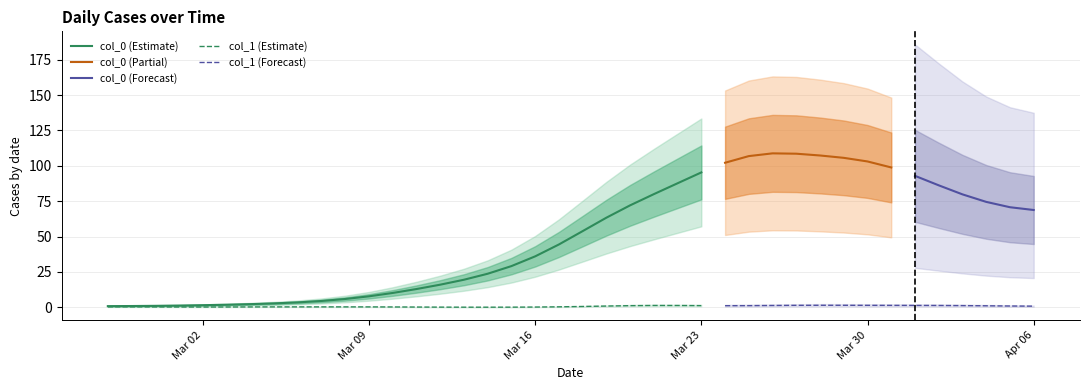

What are all the series names shown in the legend?

col_0, col_1